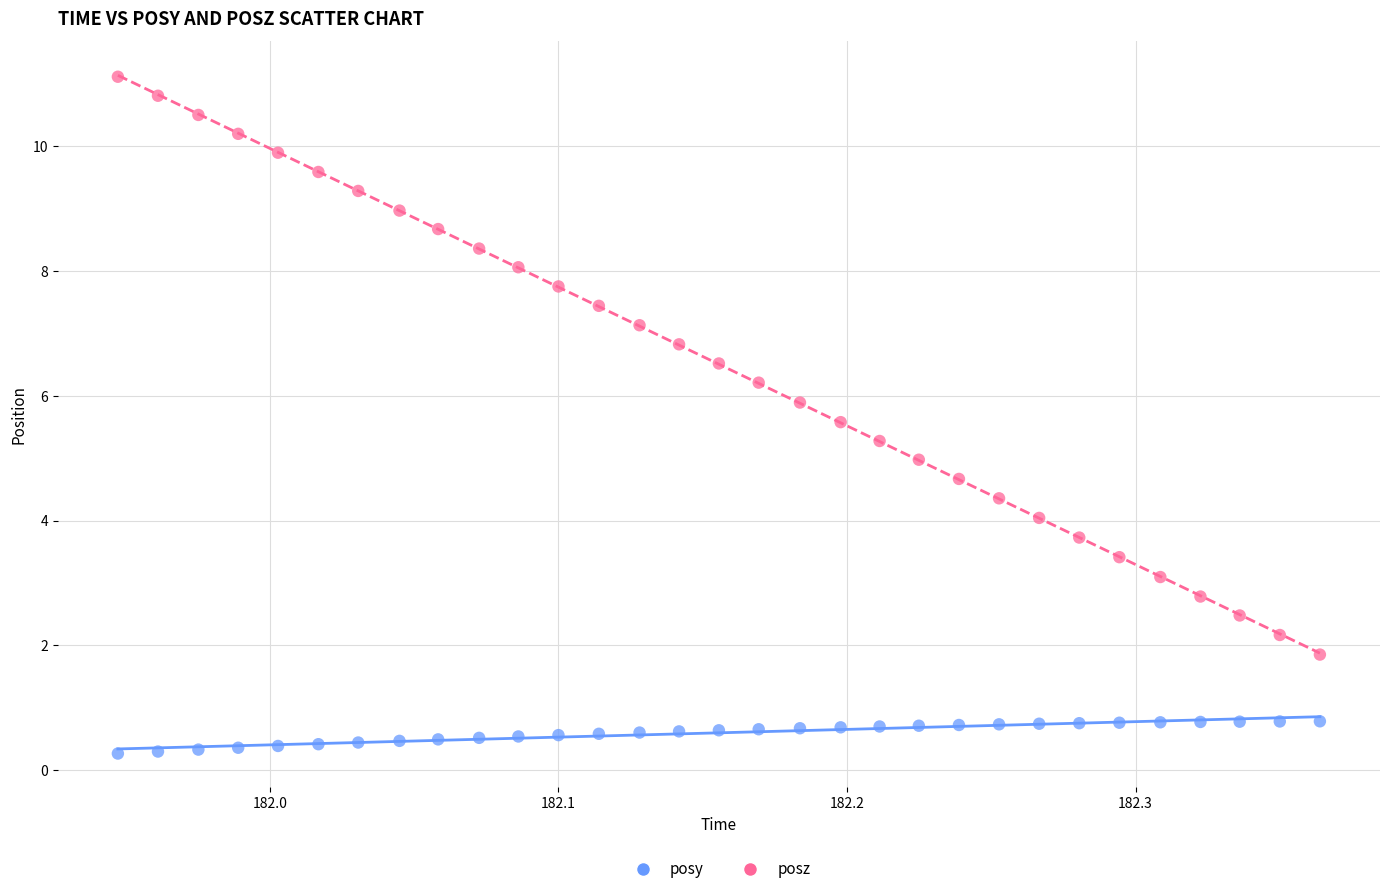

Which series reaches the maximum Y coordinate?

posz